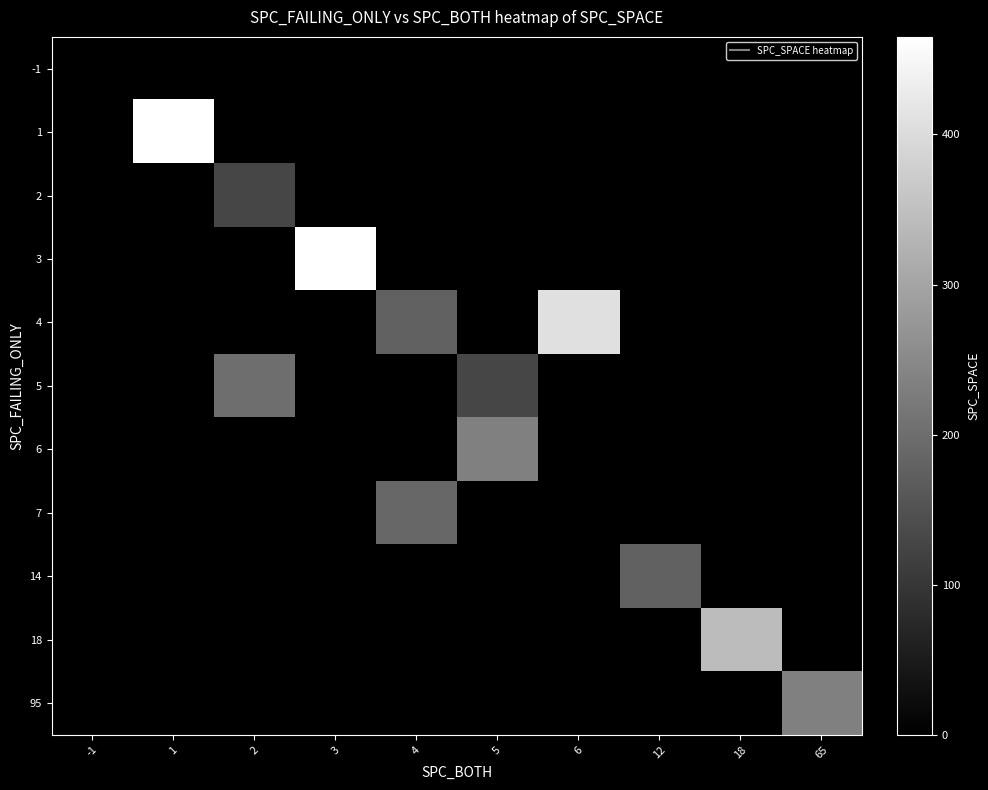

At 4, list the series in order from smallest to largest.

-1, 1, 2, 3, 5, 6, 14, 18, 95, 4, 7